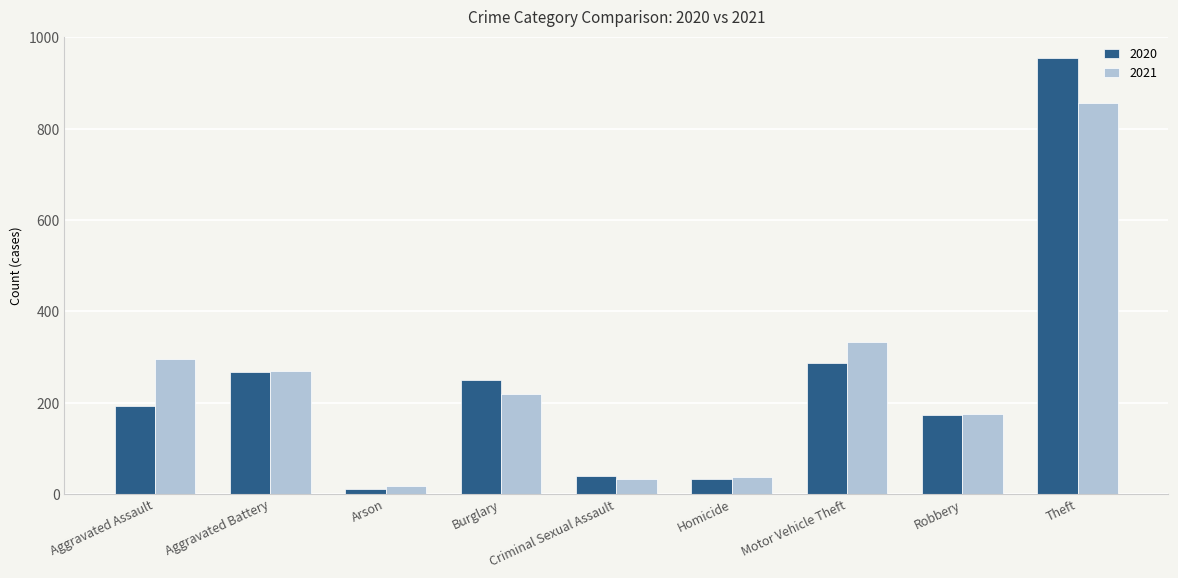

Is the value of 2021 at Theft greater than the value of 2020 at Arson?

Yes